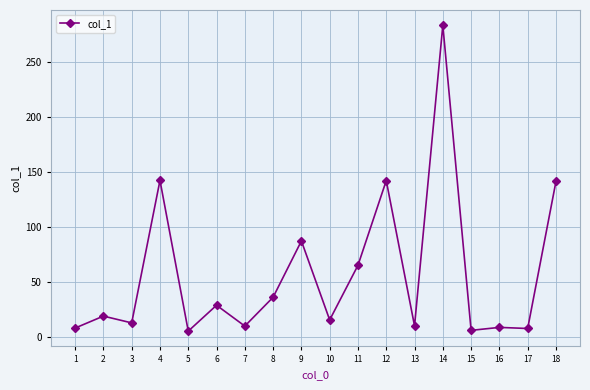

Which label corresponds to the largest value in the chart?

14